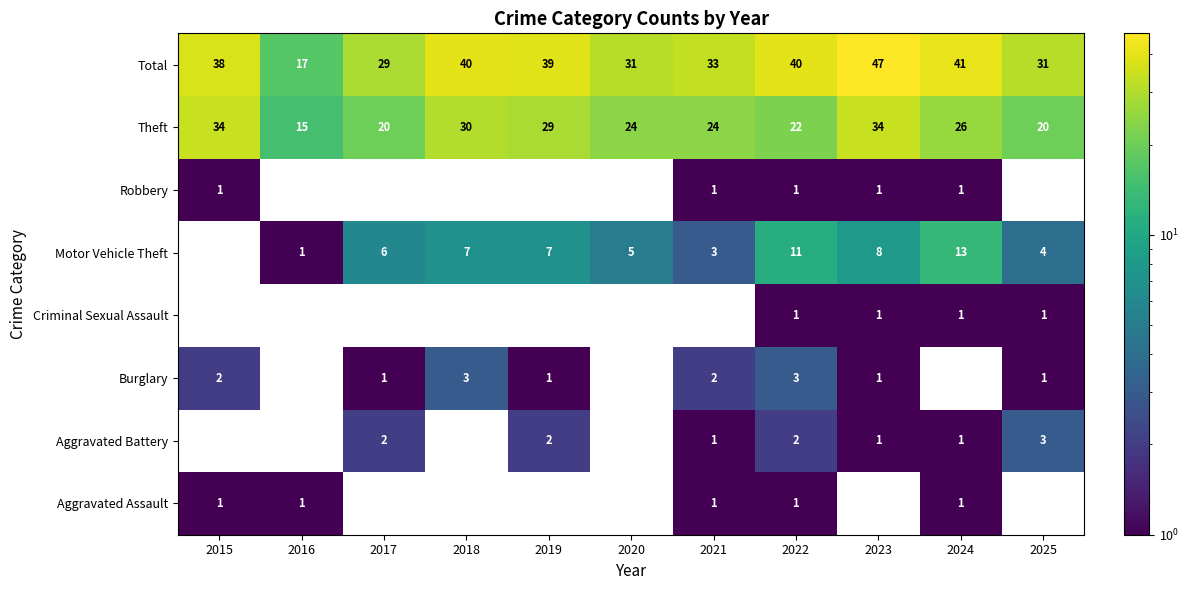

At which label does Theft reach its minimum?

2016